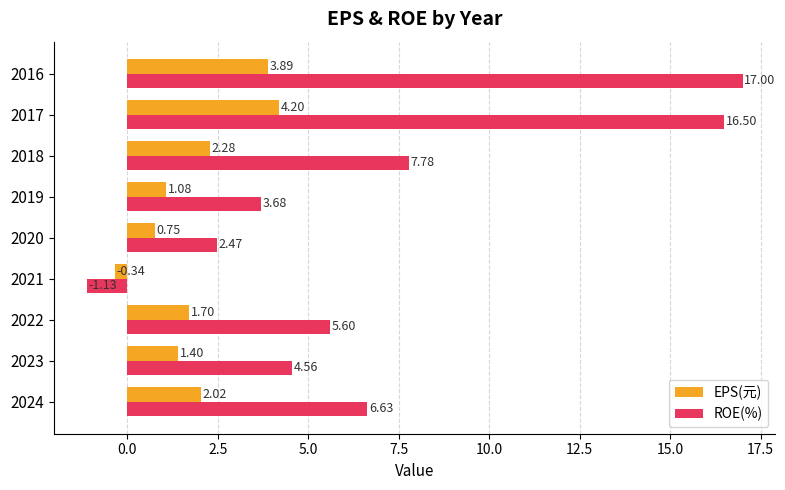

At which category does the chart reach its minimum across all series?

2021